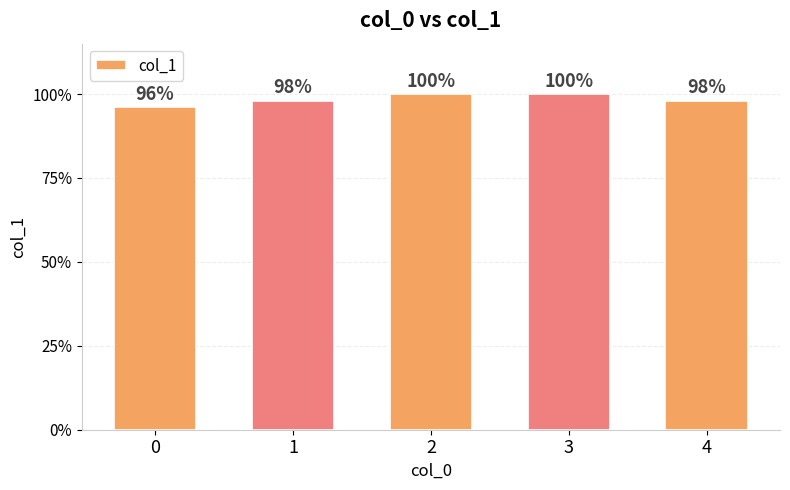

Count the values in the range 0 to 1.

5